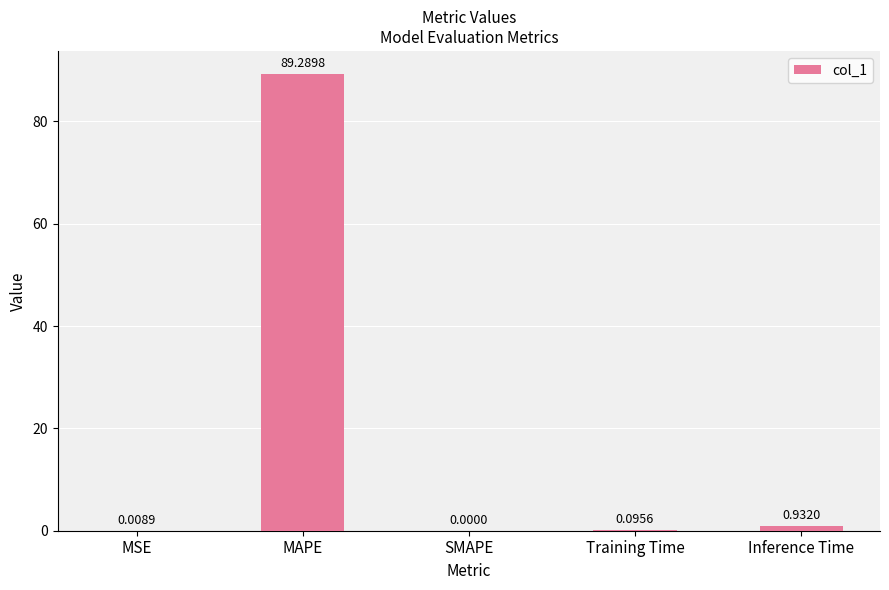

What is the maximum value shown in the chart?

89.3